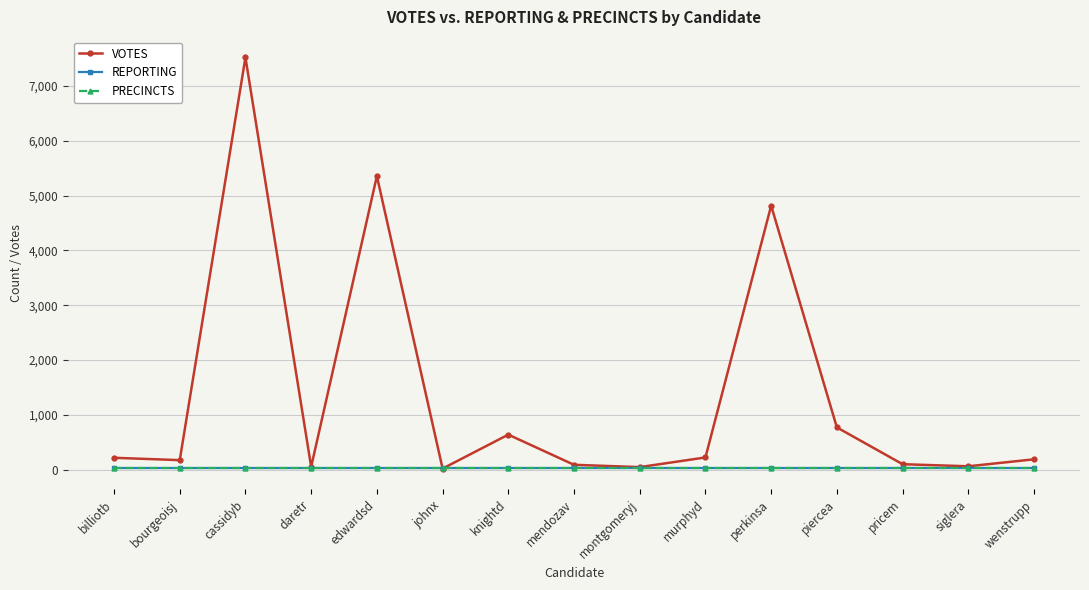

True or false: PRECINCTS and REPORTING intersect in this chart.

False